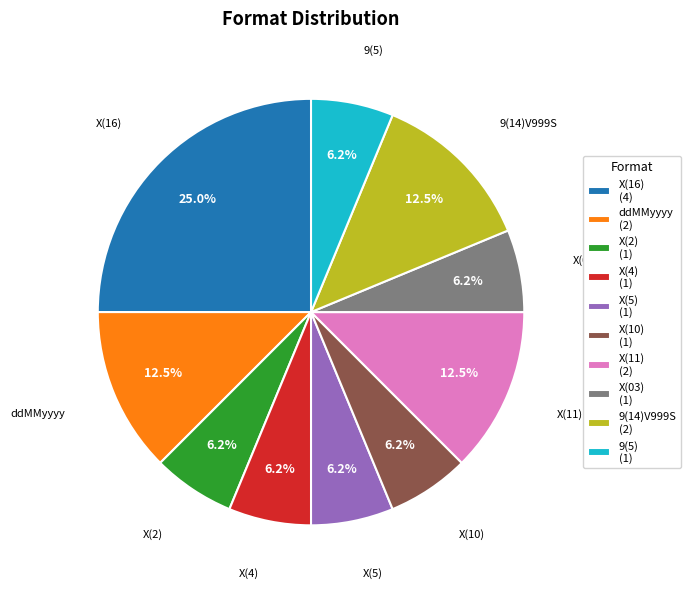

Do 9(14)V999S (2) and 9(5) (1) together represent more than half of the pie?

No